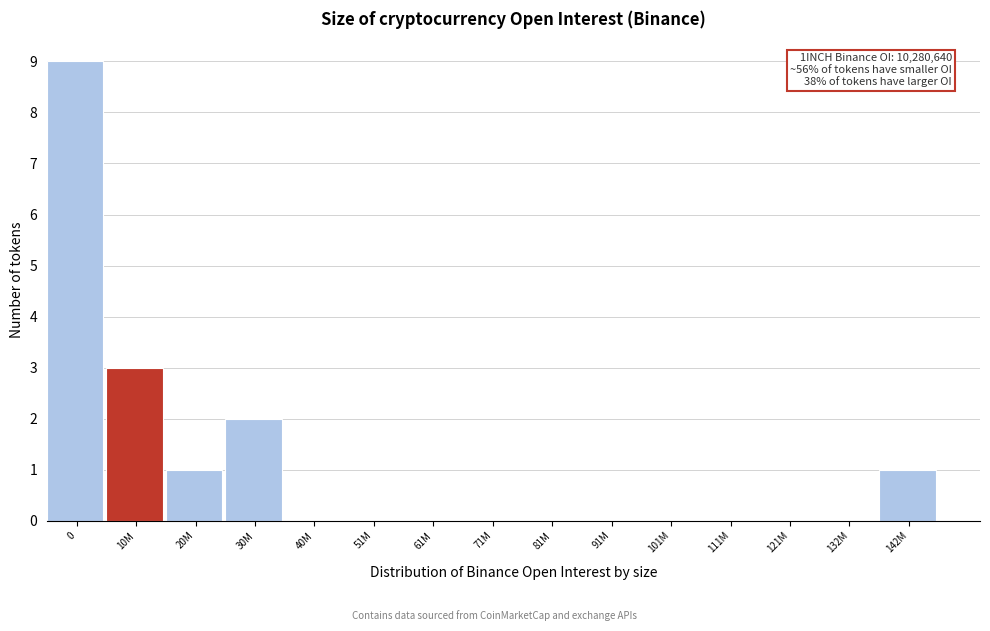

Reading left to right, transcribe all the data shown in this chart.

0=9	10M=3	20M=1	30M=2	40M=0	51M=0	61M=0	71M=0	81M=0	91M=0	101M=0	111M=0	121M=0	132M=0	142M=1